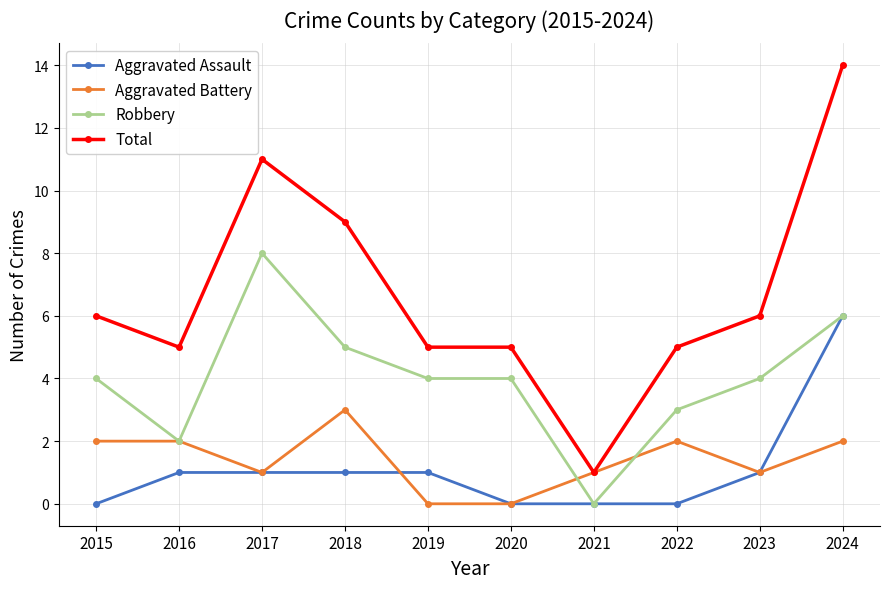

What is the total value across all series at 2016?

10